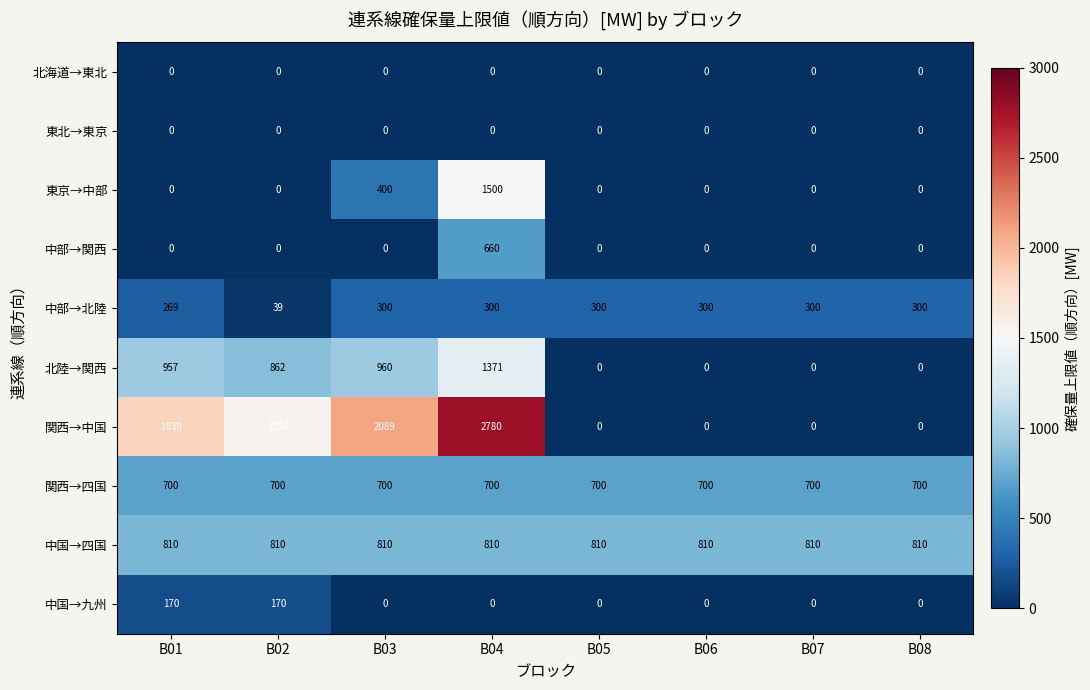

Count the 中国→九州 values in the range 0 to 170.

8